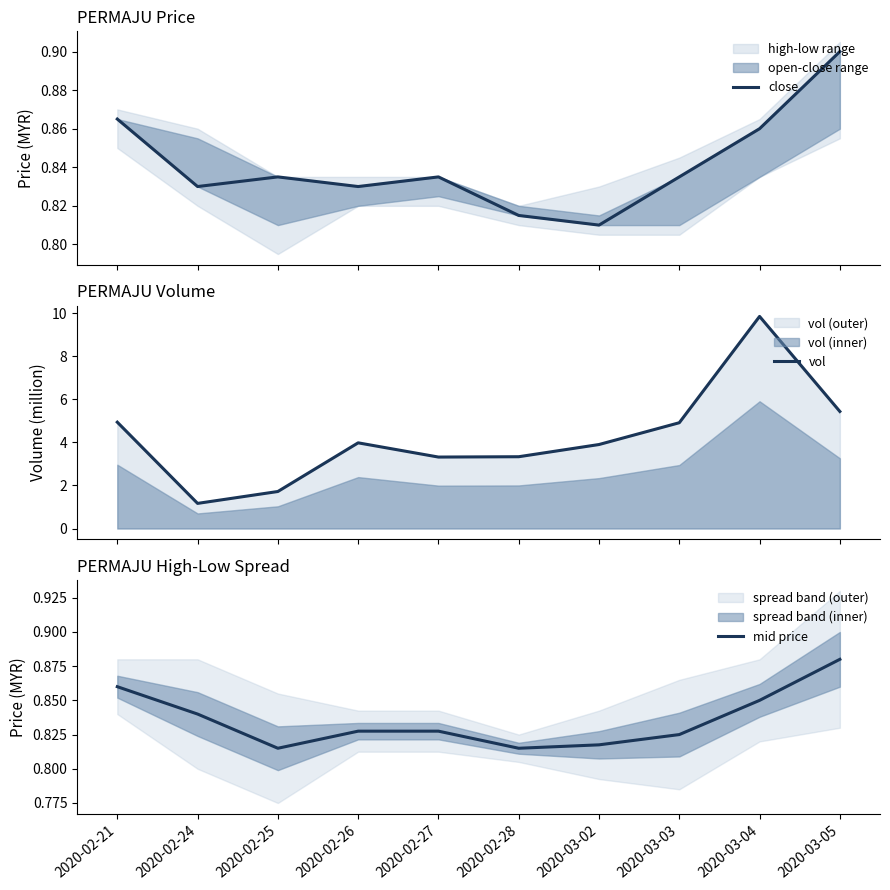

What is the total value across all series at 2020-02-27?

5.0